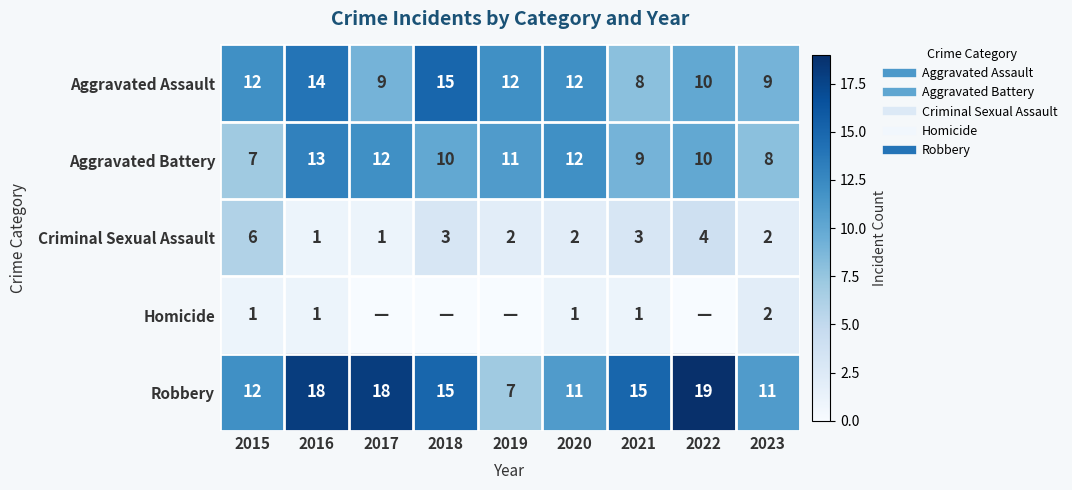

Which has a higher value, 2022 or 2015?

2015